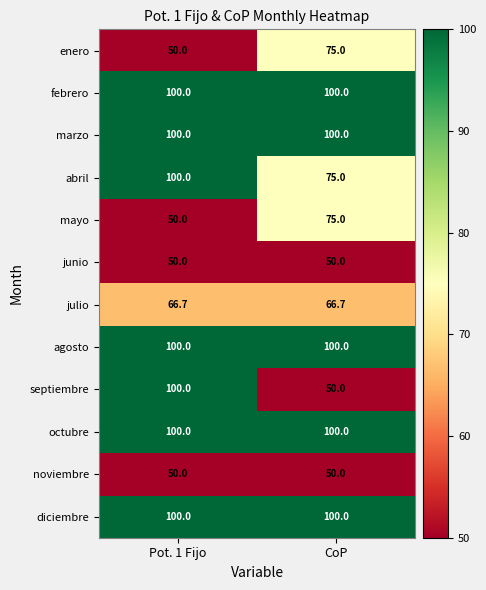

How many values in the mayo series are below 75?

1